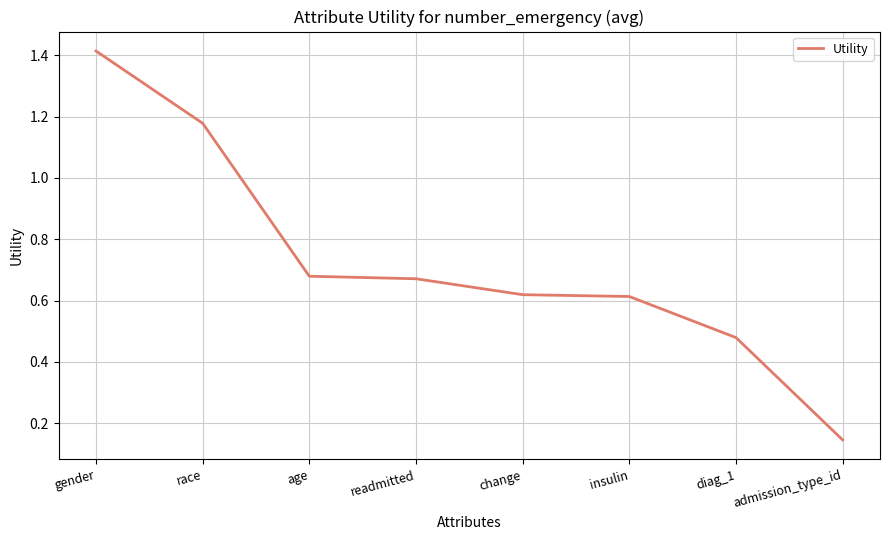

At which label is the value closest to 0?

admission_type_id